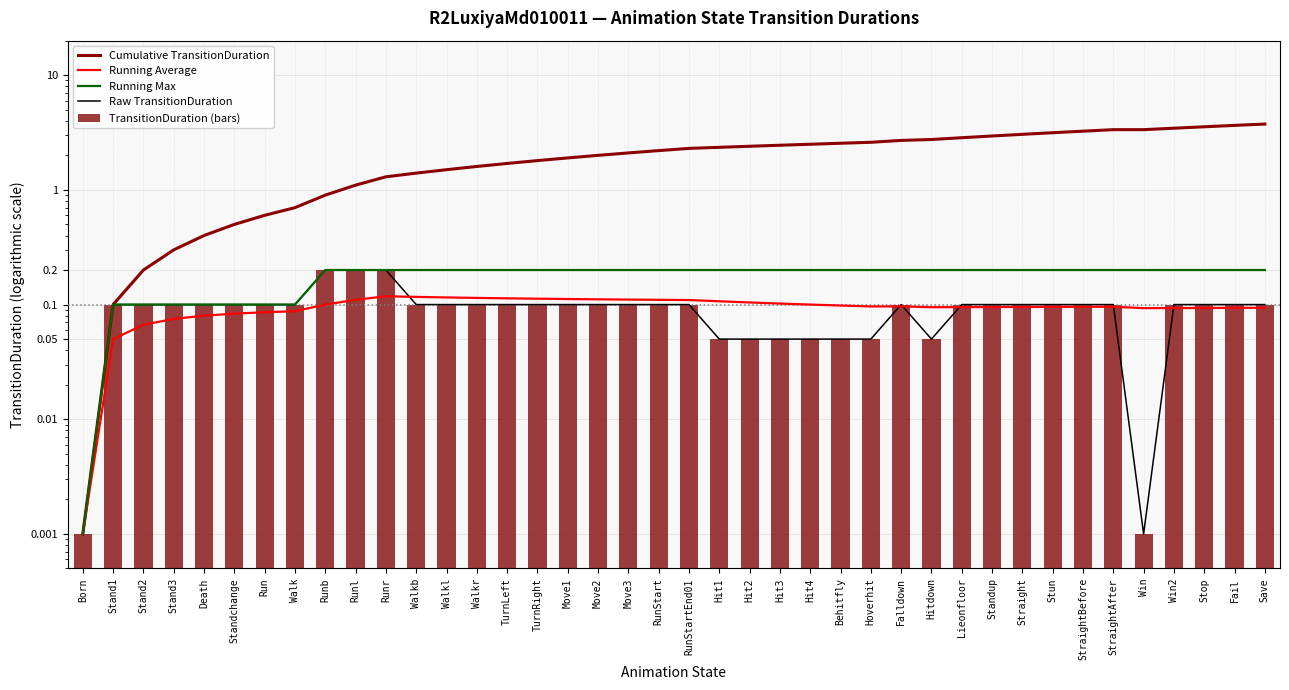

List the labels in order of Running Max value, smallest first.

Born, Stand1, Stand2, Stand3, Death, Standchange, Run, Walk, Runb, Runl, Runr, Walkb, Walkl, Walkr, TurnLeft, TurnRight, Move1, Move2, Move3, RunStart, RunStartEnd01, Hit1, Hit2, Hit3, Hit4, Behitfly, Hoverhit, Falldown, Hitdown, Lieonfloor, Standup, Straight, Stun, StraightBefore, StraightAfter, Win, Win2, Stop, Fail, Save